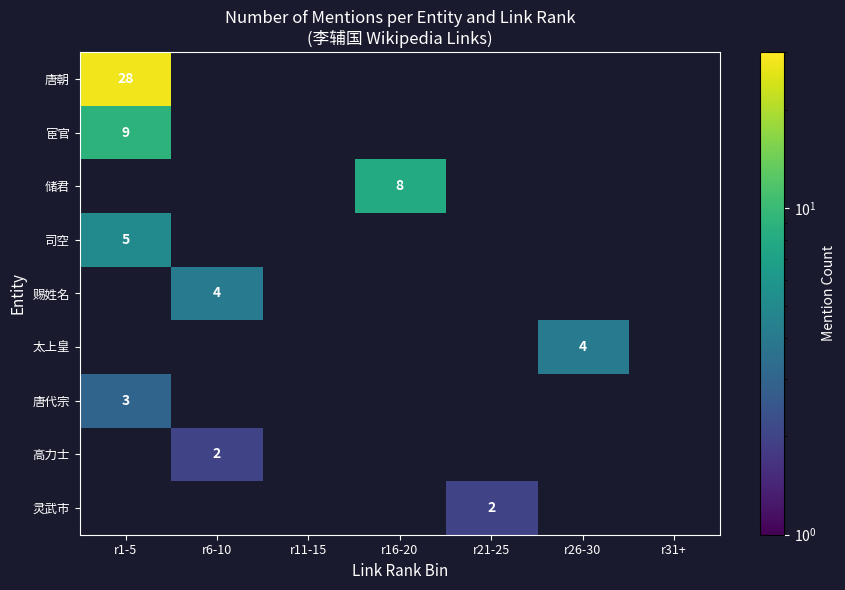

The 唐代宗 series shows 1 at r1-5. True or false?

False